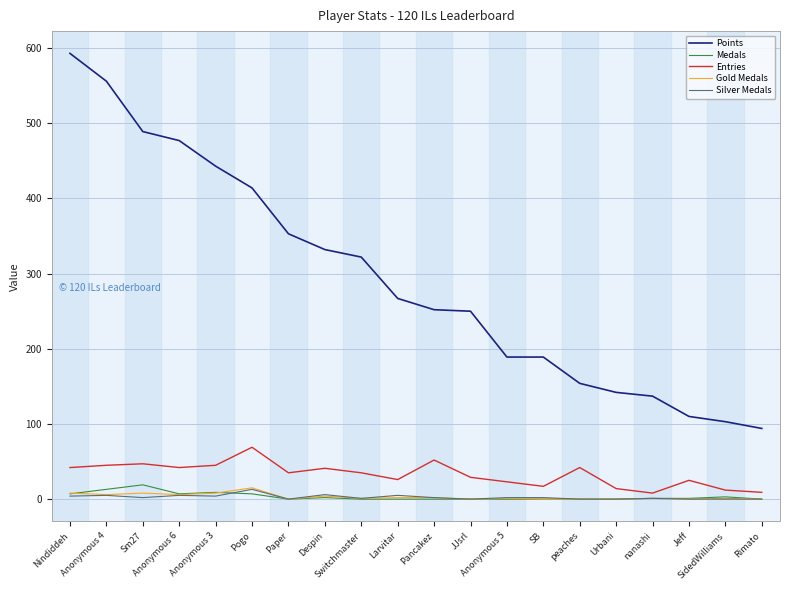

What is the difference between the highest and lowest values at Anonymous 4?

551